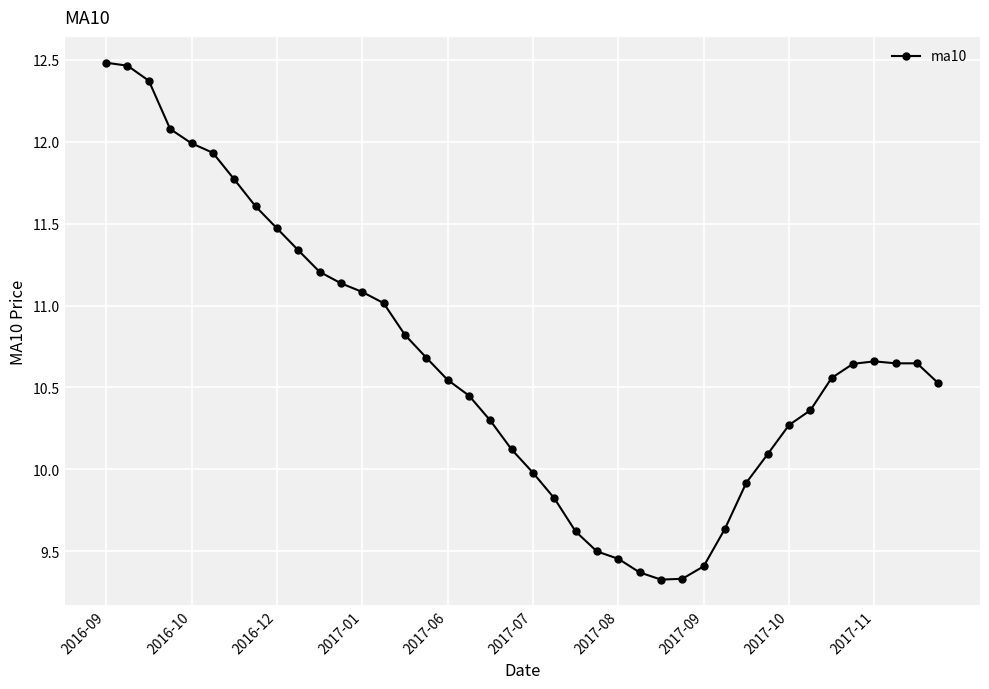

What is the difference between the maximum and minimum values?

3.2